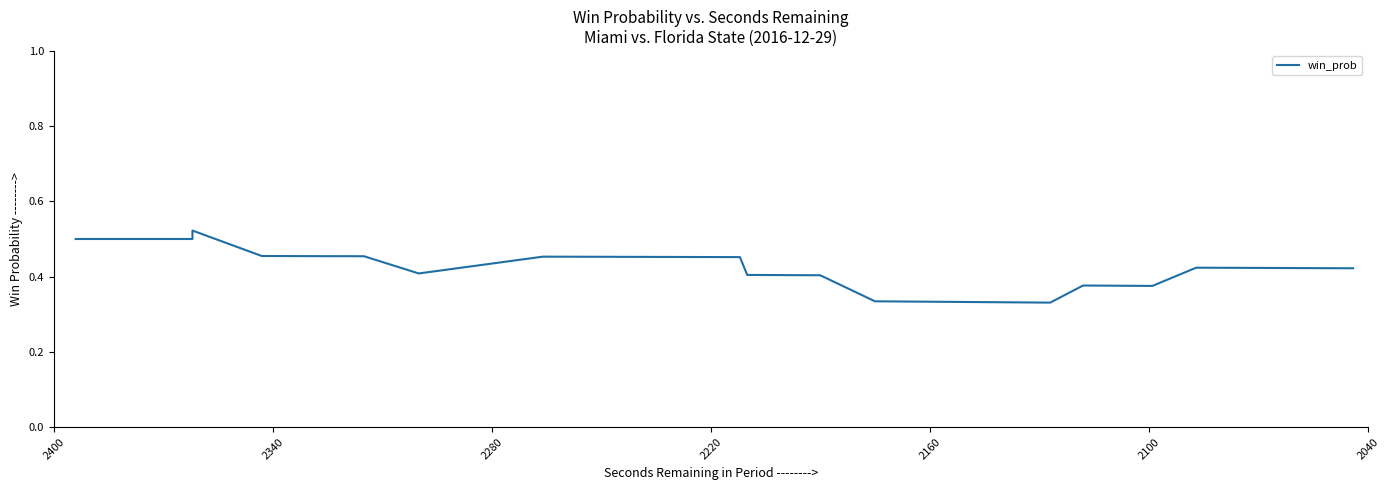

Count the number of data series in this chart.

1